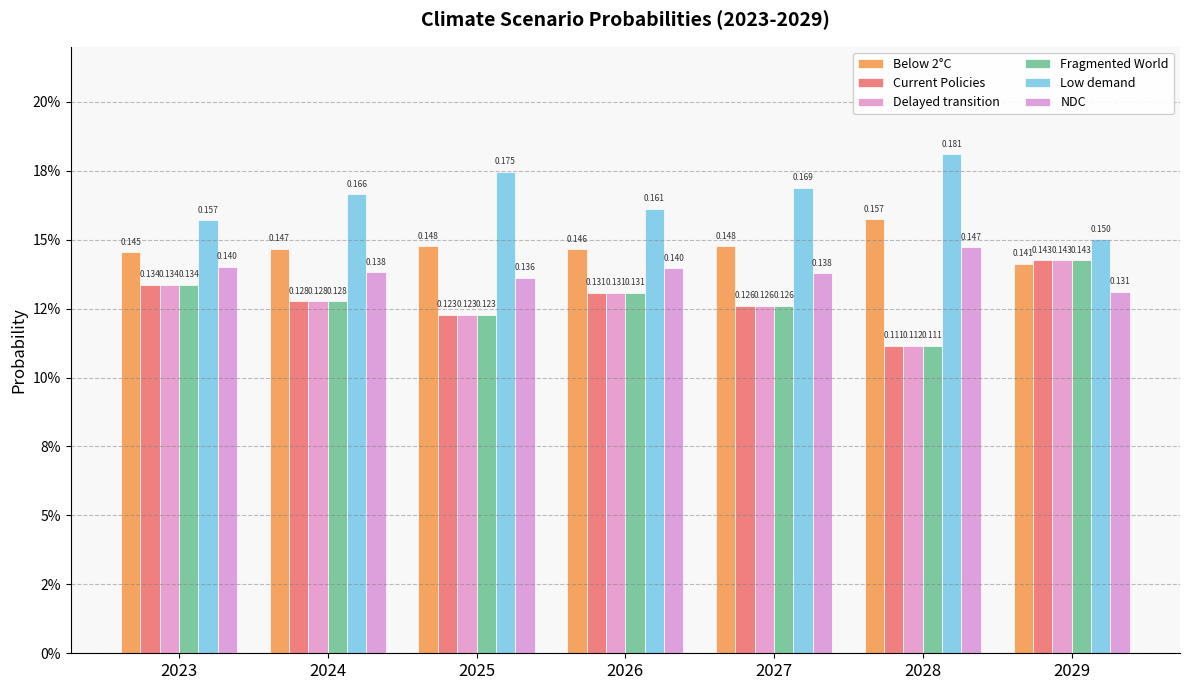

What is the difference between the highest and lowest values at 2025?

0.1